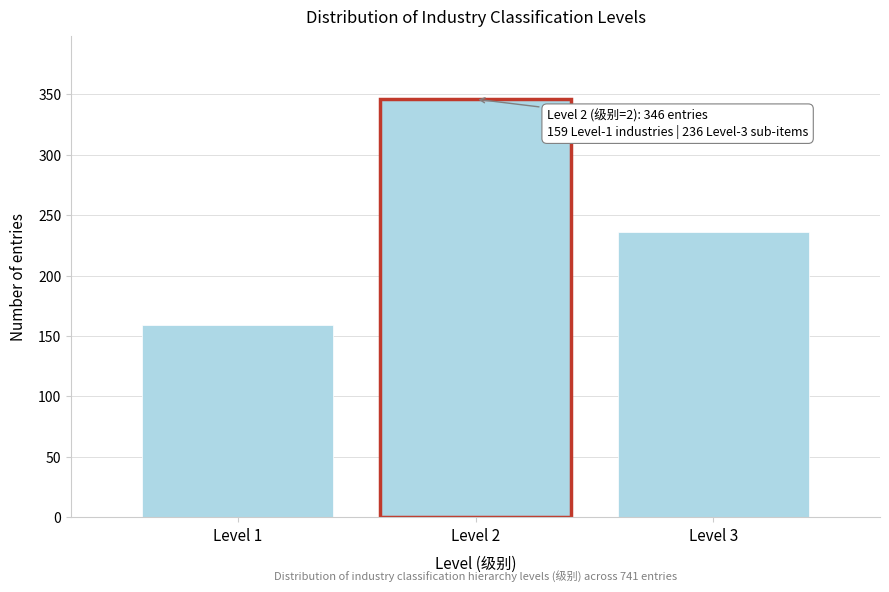

Reading left to right, transcribe all the data shown in this chart.

159	346	236